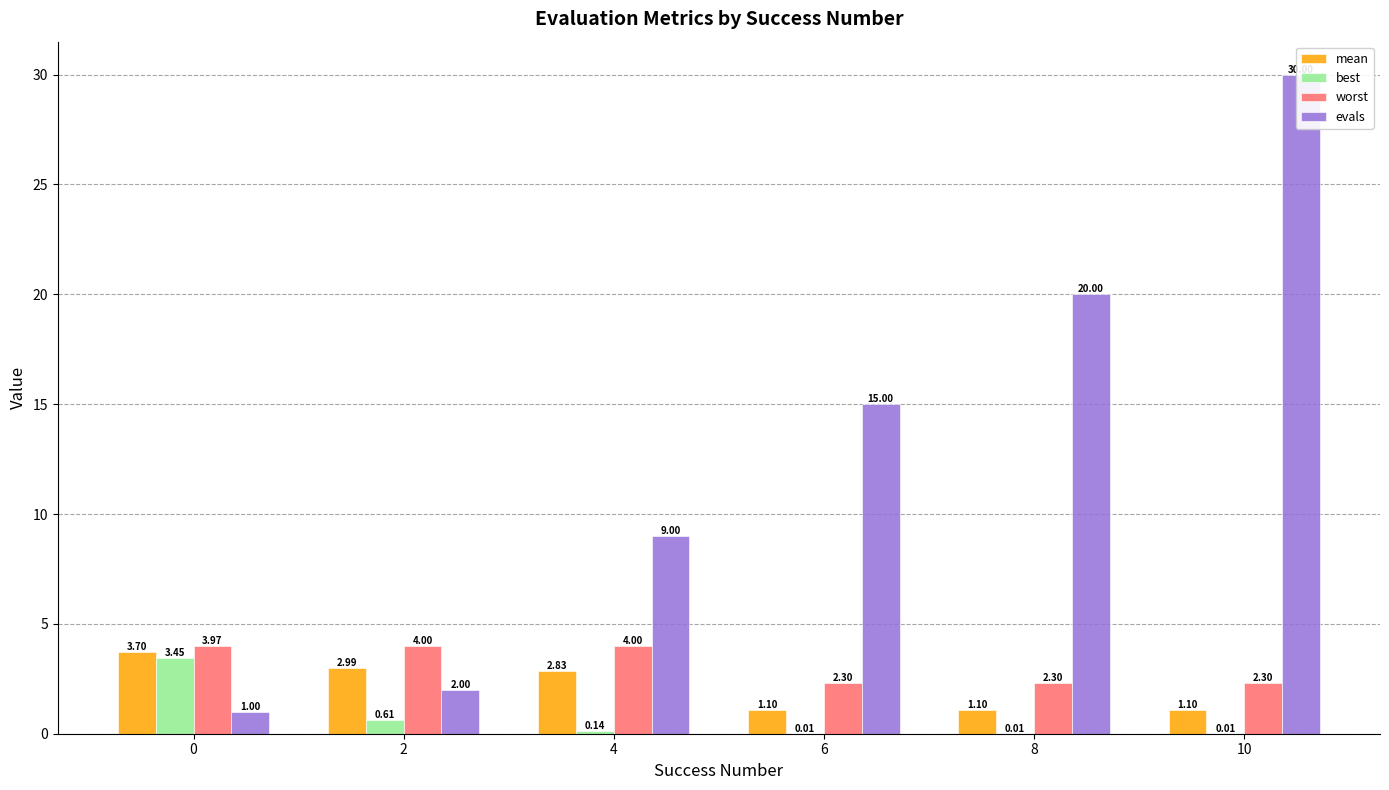

Between 4 and 2, which is larger?

2